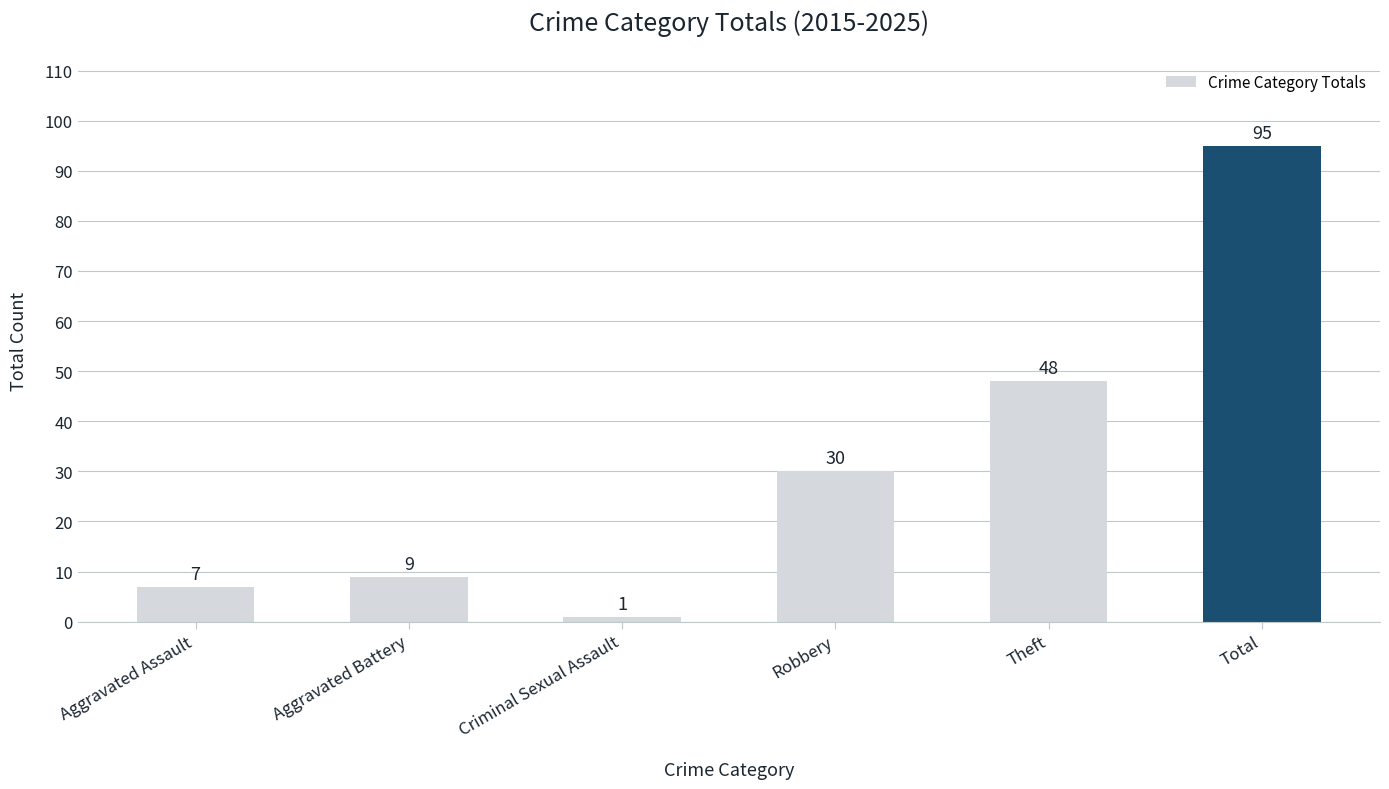

What is the difference between the maximum and minimum values?

94